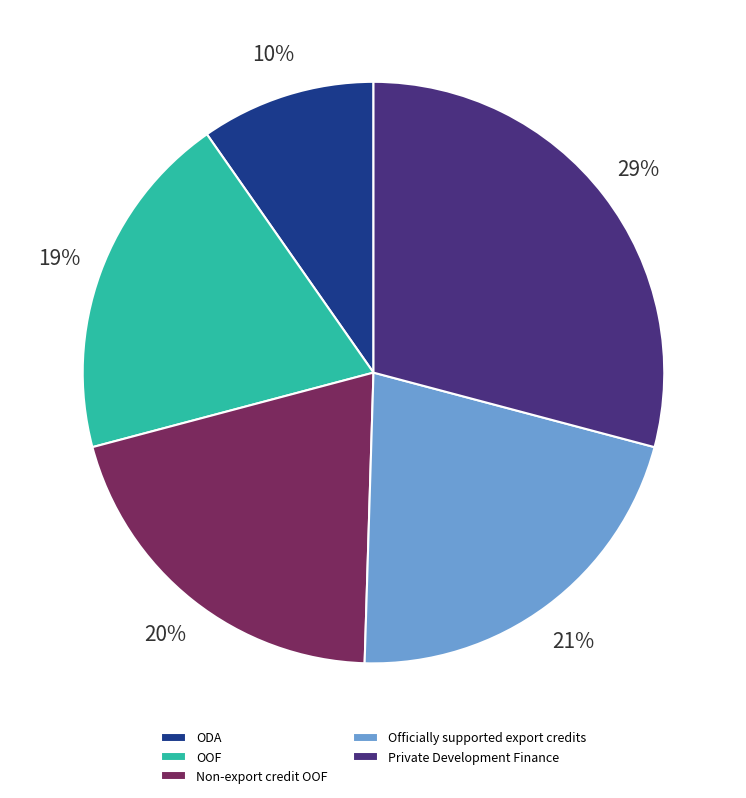

Which category has the smallest portion of the pie?

ODA